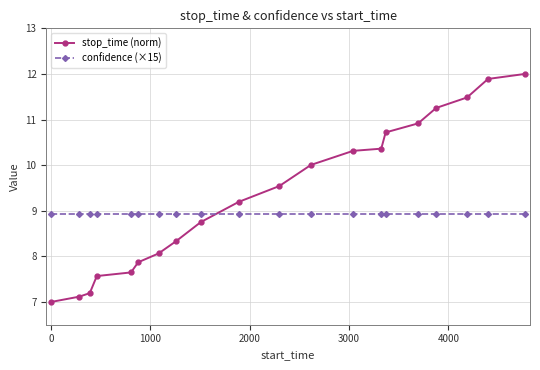

List the series in order of their peak value, lowest first.

confidence (×15), stop_time (norm)